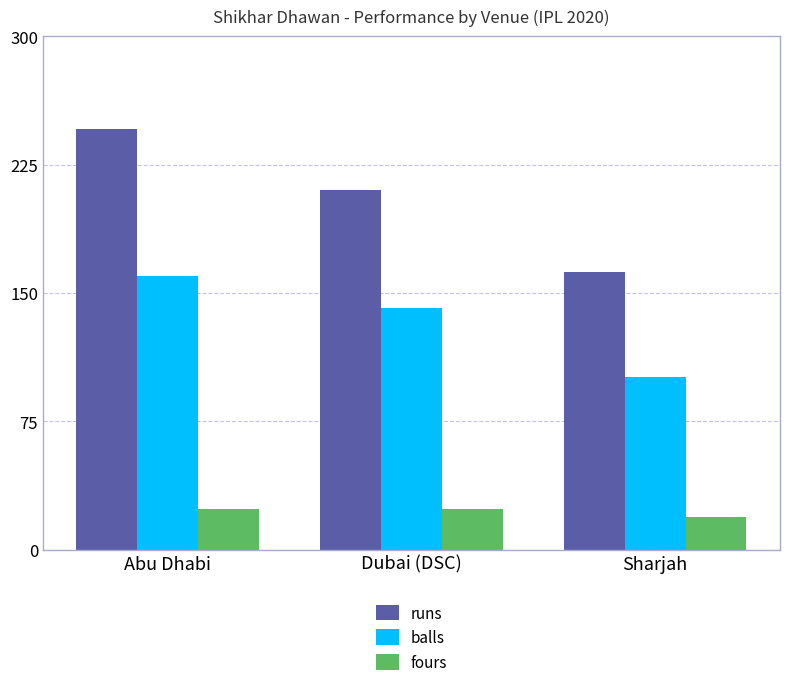

What is the difference between the maximum and minimum values in the fours series?

5